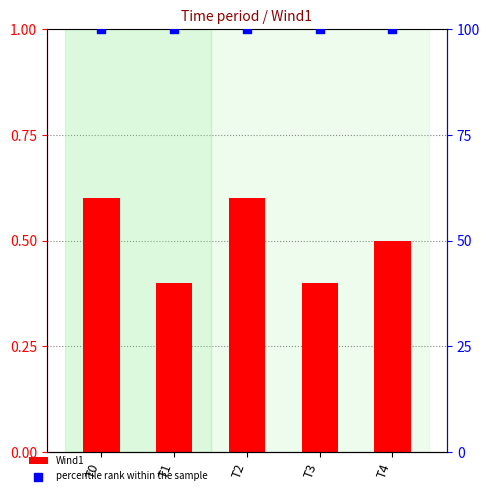

Which series has the largest total across all categories?

percentile rank within the sample